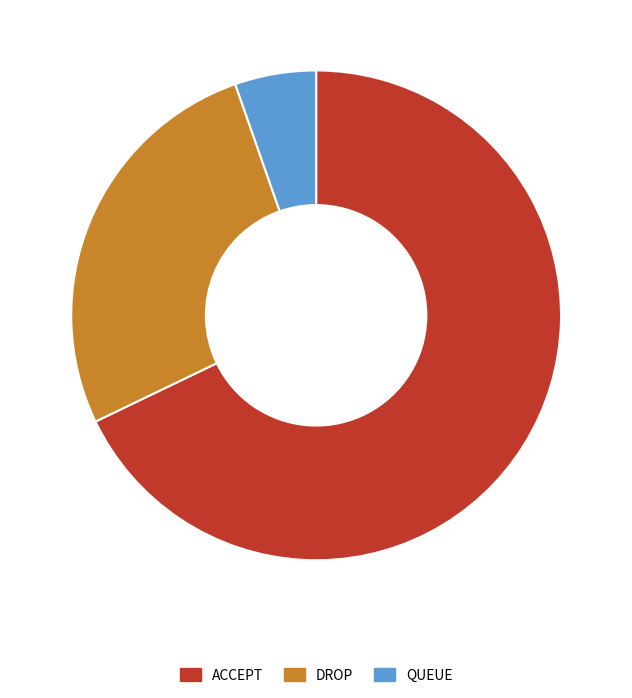

Which slice represents more than half of the pie?

ACCEPT